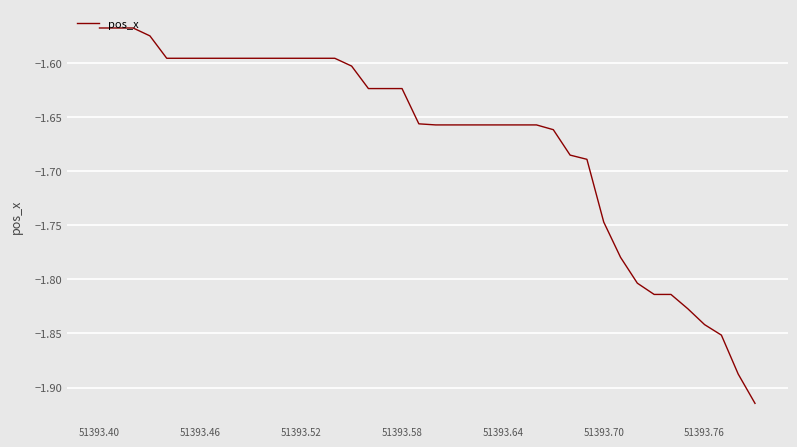

What is the difference between the maximum and minimum values?

0.3